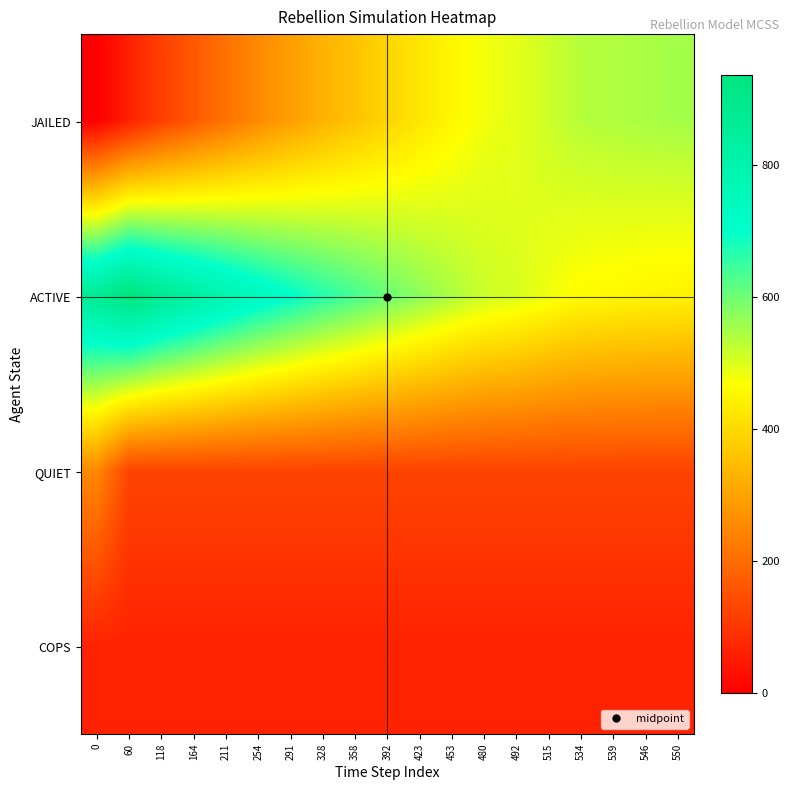

What is the spread (max minus min) of values at 534?

470